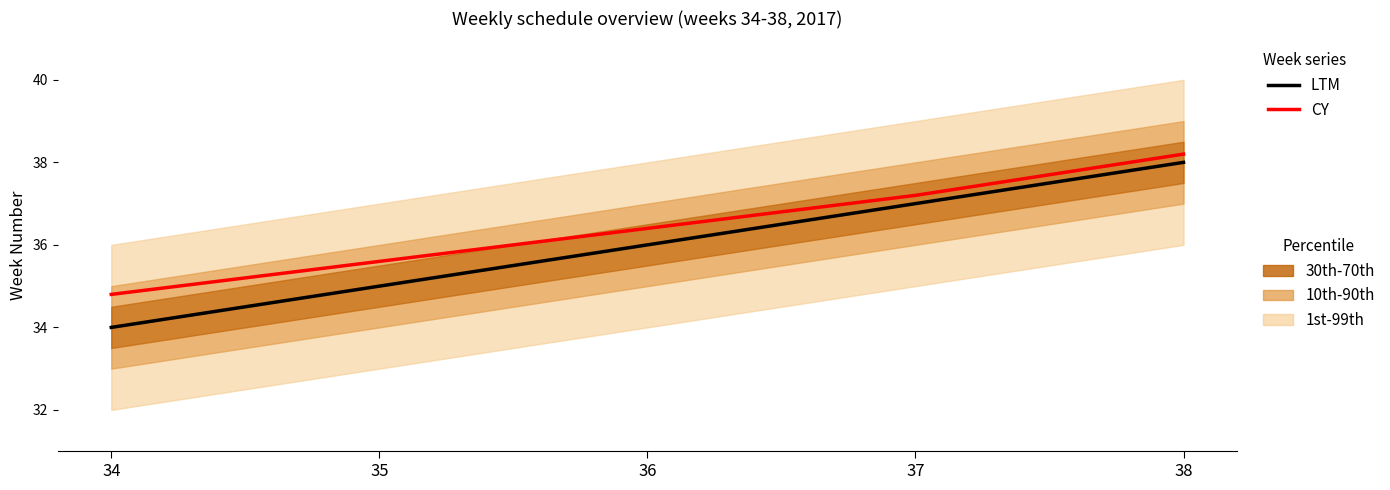

What is the spread (max minus min) of values at 38?

0.2